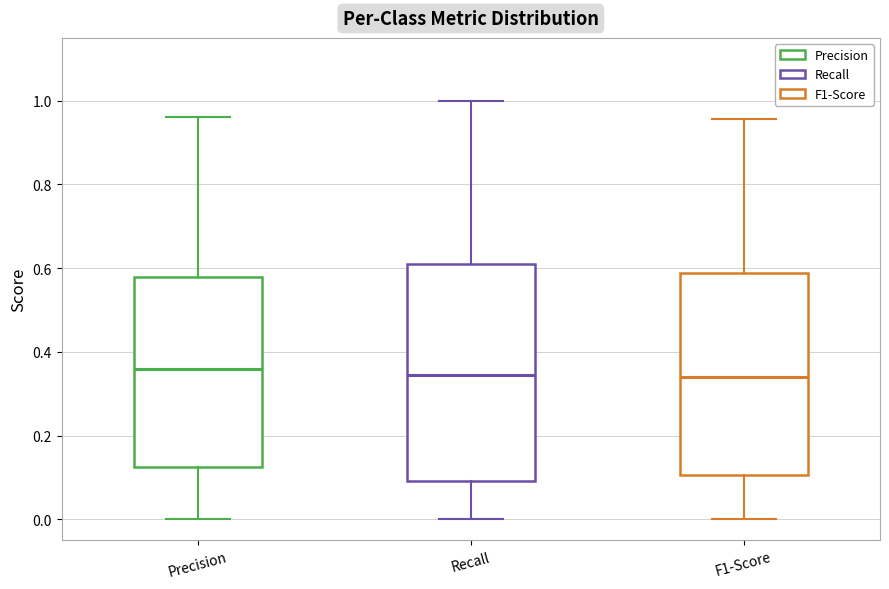

Reading left to right, transcribe this box plot: for each box, give where its median line is, the range the box spans, and where its two whiskers end, as read against the y-axis. The values are not printed on the chart, so give them approximately, as read against the axis.

Precision: median 0.36, box 0.12 to 0.58, whiskers 0.00 to 0.96
Recall: median 0.34, box 0.10 to 0.60, whiskers 0.00 to 1.00
F1-Score: median 0.34, box 0.10 to 0.58, whiskers 0.00 to 0.96